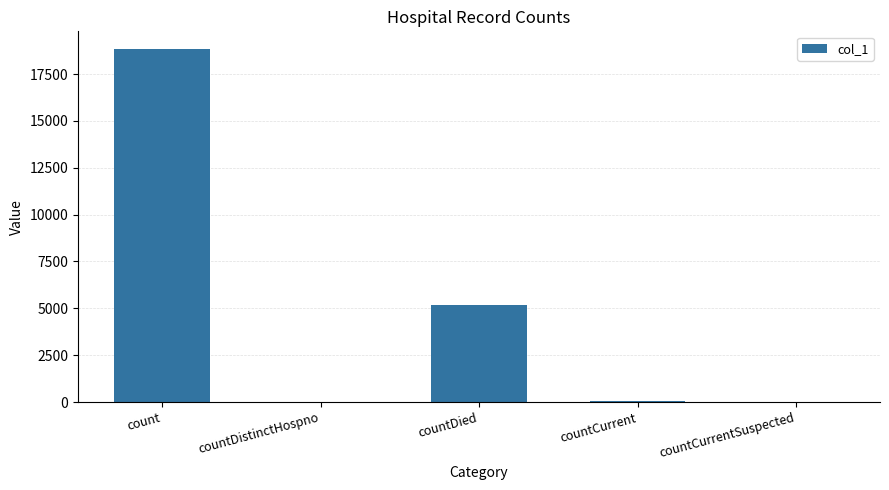

Where does the data first go above 46?

count